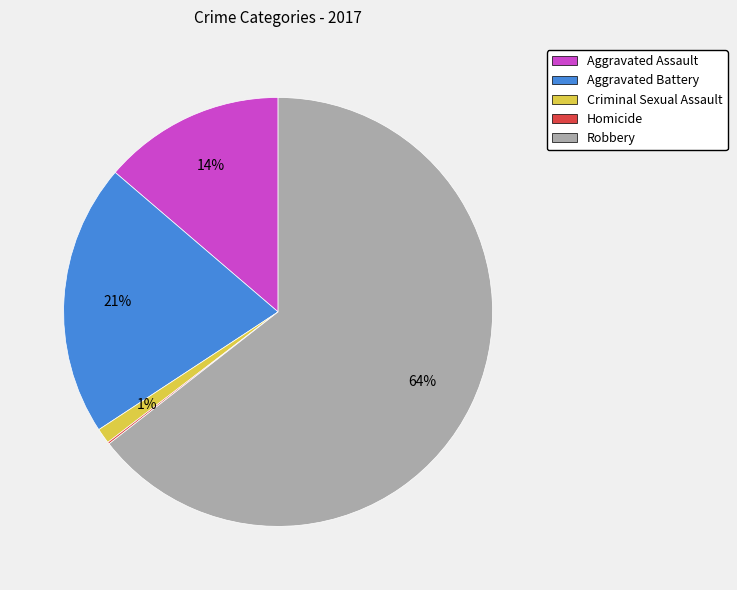

Which has a higher value, Robbery or Aggravated Battery?

Robbery